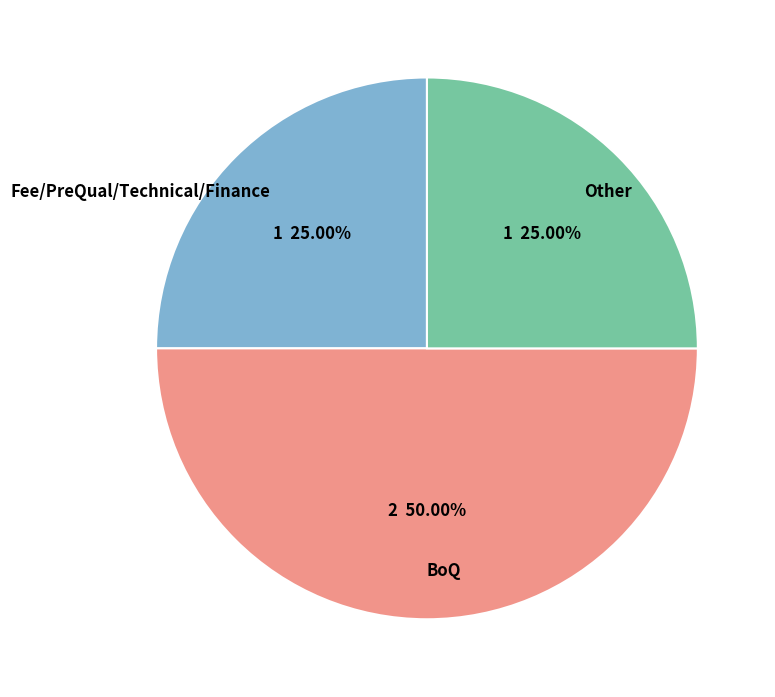

To the nearest percent, what percentage of the pie is BoQ?

50%